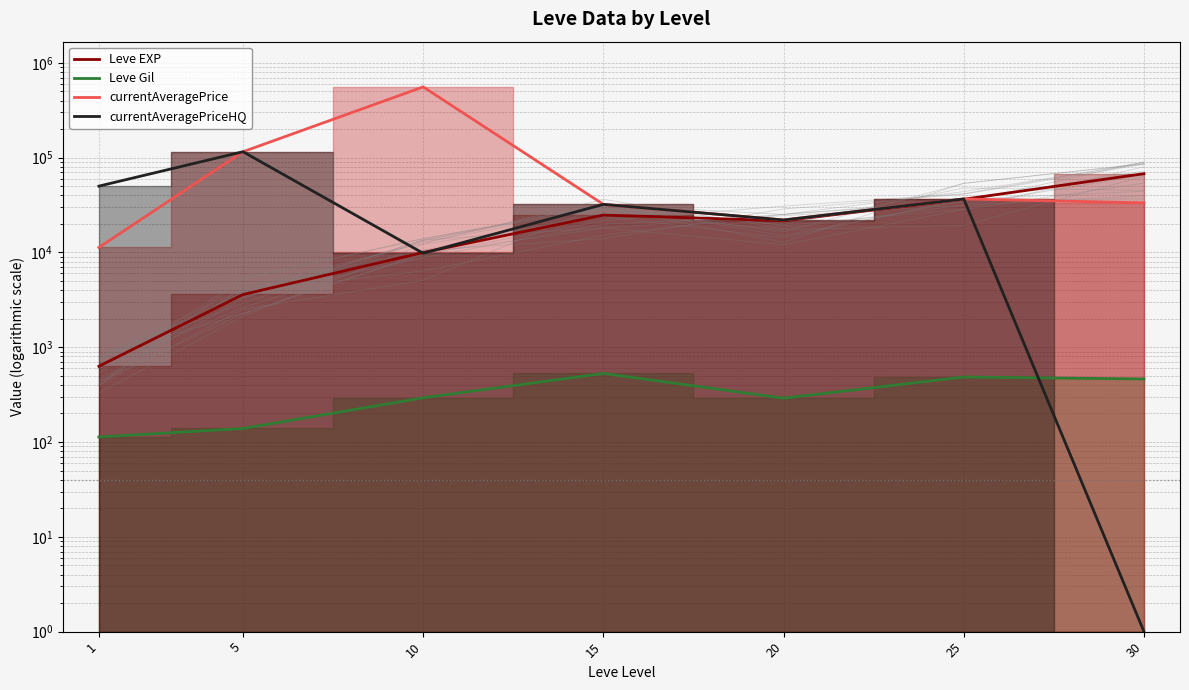

Is the value of Leve Gil at 10 greater than the value of currentAveragePrice at 30?

No